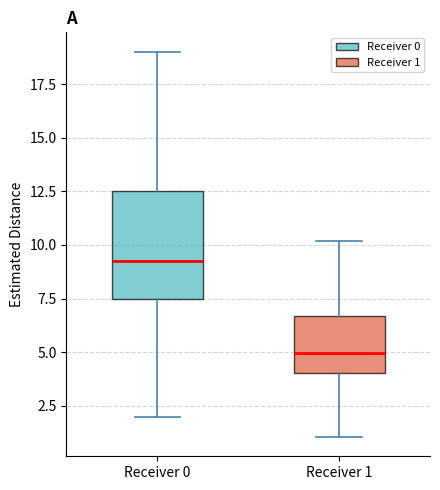

Reading left to right, read every box against the y-axis: the position of its median line, the range the box covers, and the ends of its whiskers. The values are not printed on the chart, so give them approximately, as read against the axis.

Receiver 0: median 9.5, box 7.5 to 12.5, whiskers 2.0 to 19.0
Receiver 1: median 5.0, box 4.0 to 6.5, whiskers 1.0 to 10.0